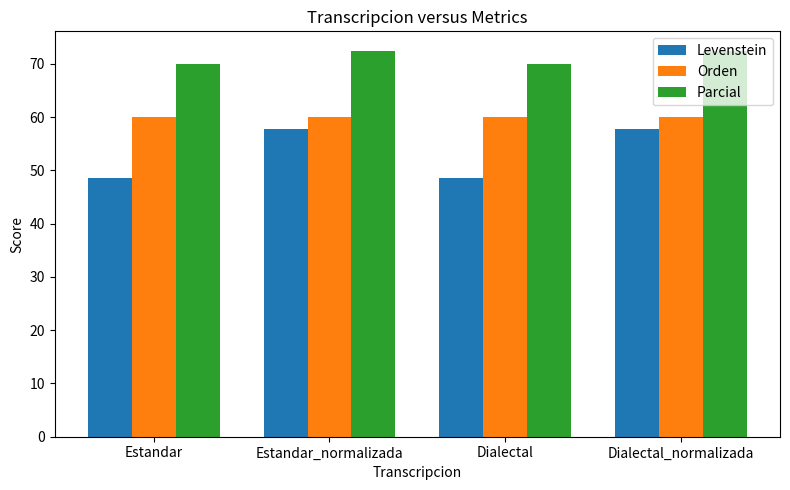

The value of Orden at Estandar_normalizada is 104.1. True or false?

False